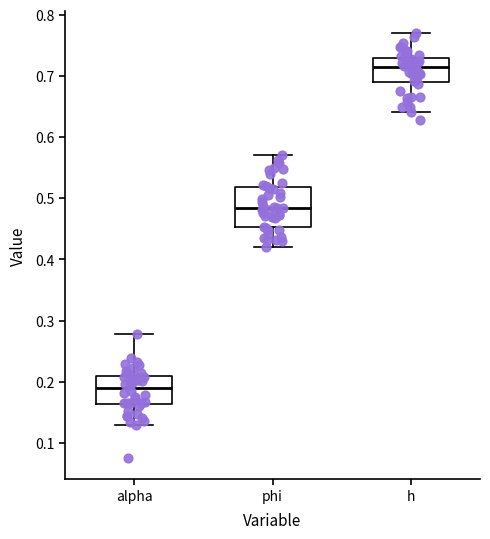

Comparing the boxes themselves (not the whiskers), which one is the tallest?

phi